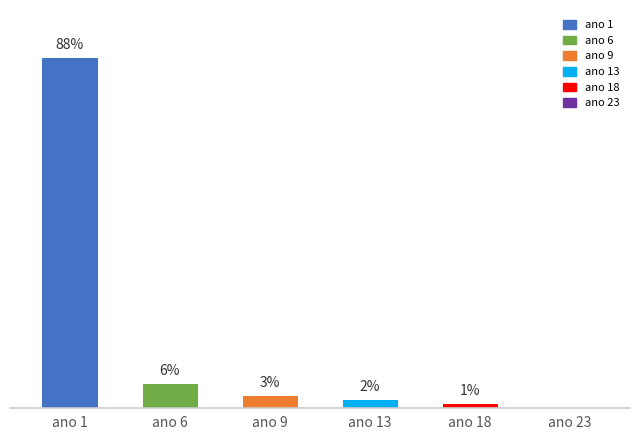

Which label corresponds to the largest value in the chart?

ano 1